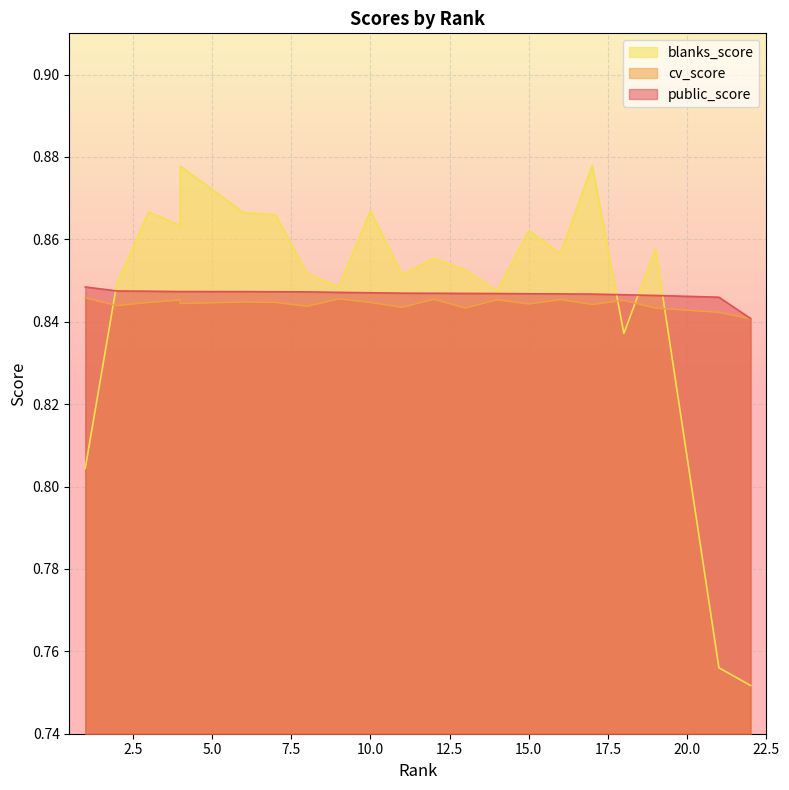

The cv_score series shows 0.3 at 18. True or false?

False